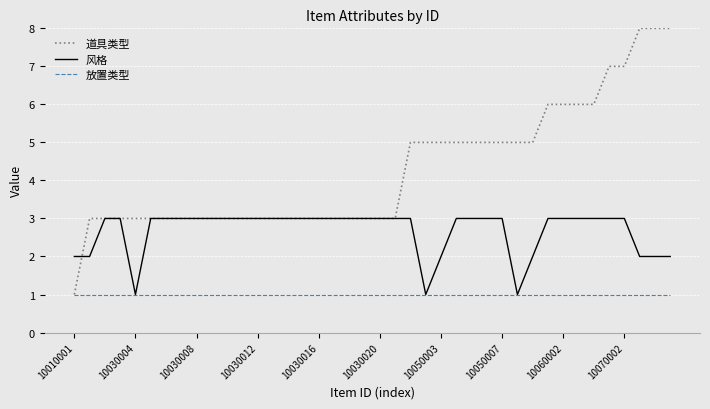

What is the minimum value for 道具类型?

1